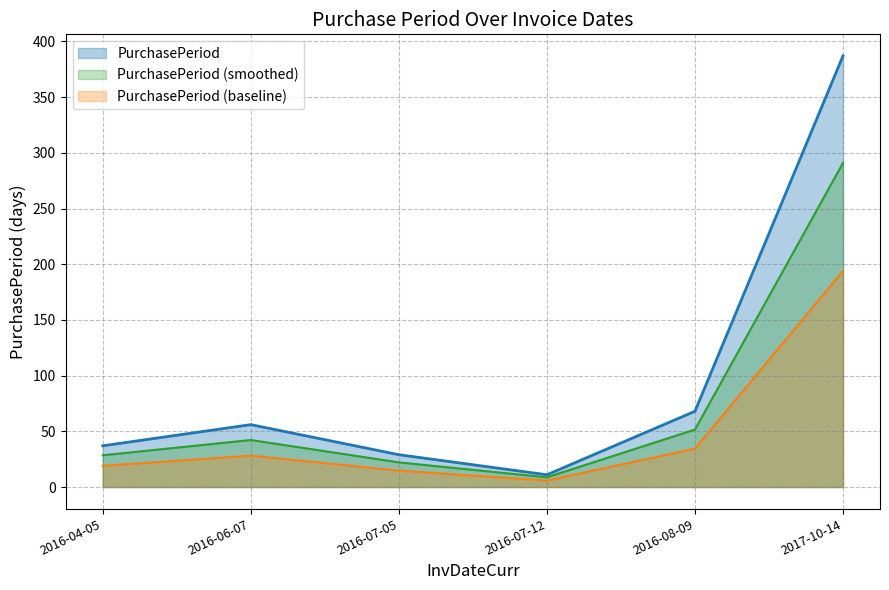

How many values are below 56?

3